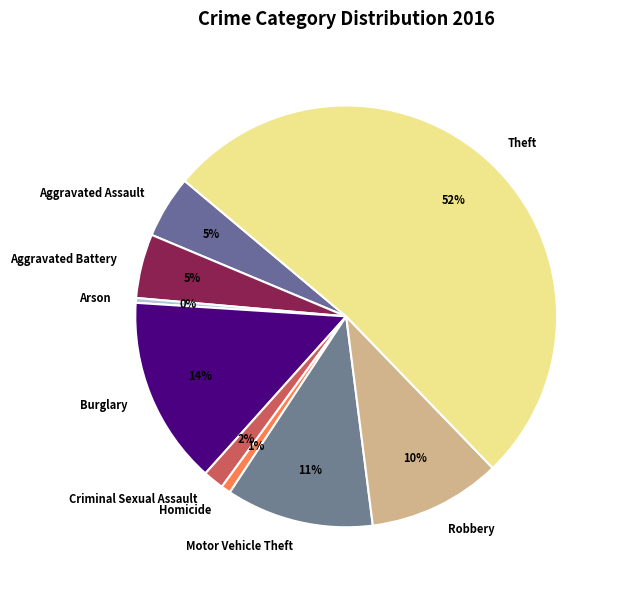

How many segments does this pie chart have?

9